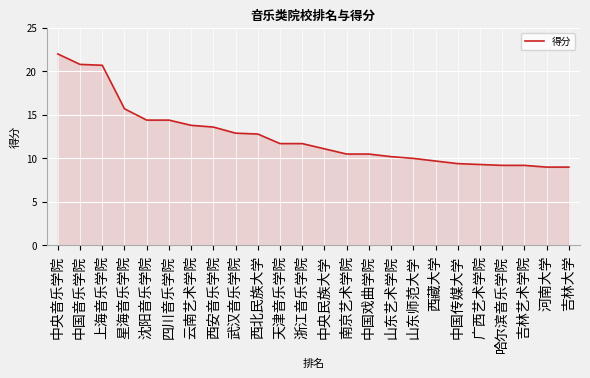

What is the smallest value displayed?

9.0